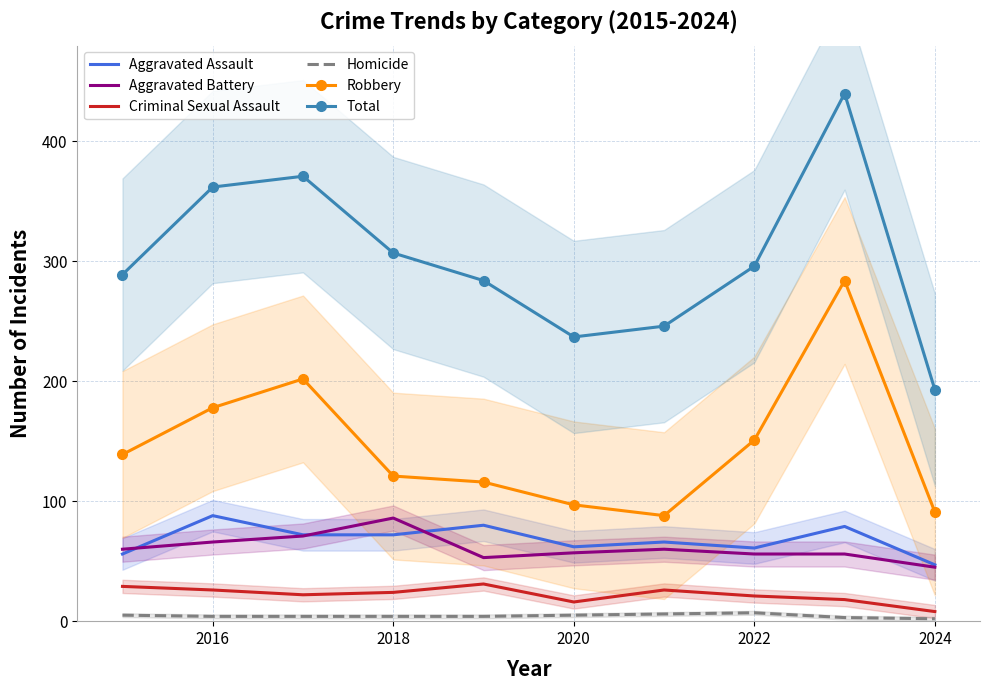

Is the value of Total at 2022 greater than the value of Aggravated Battery at 2020?

Yes